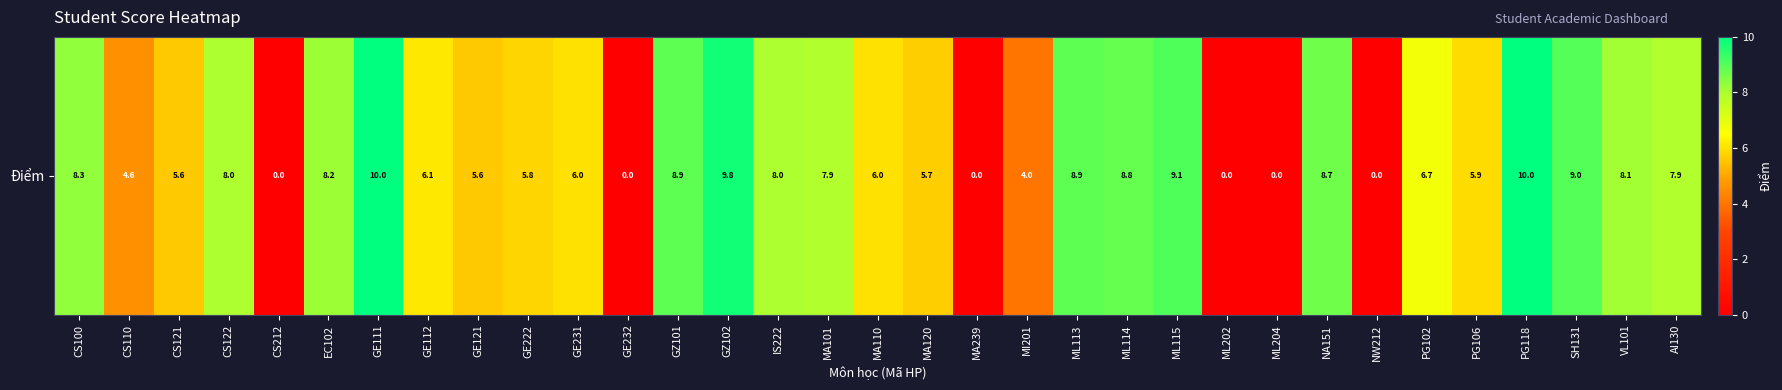

What is the sum of the values at IS222 and GE112?

14.1